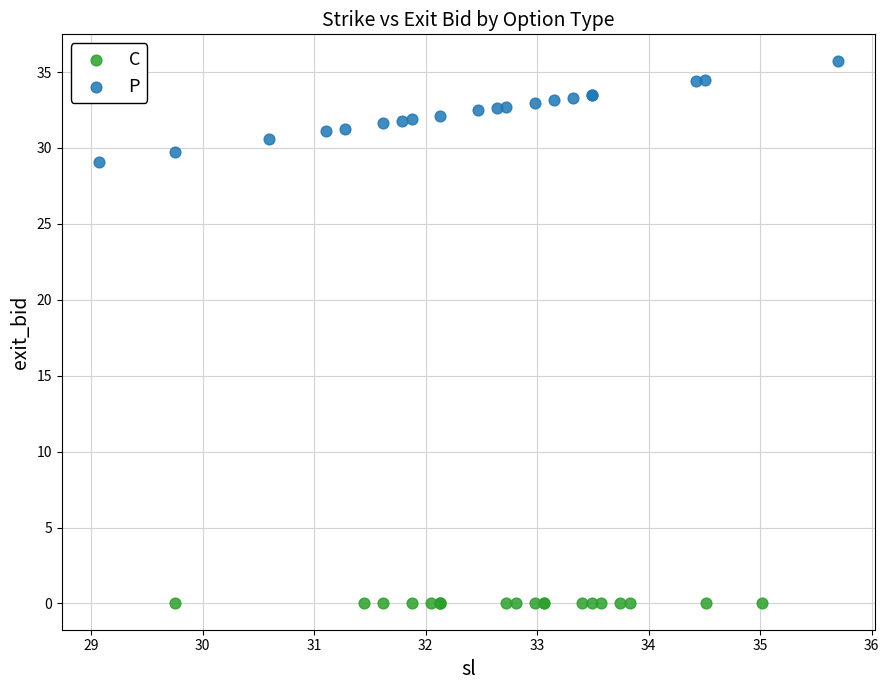

Which series contains the lowest Y value?

C